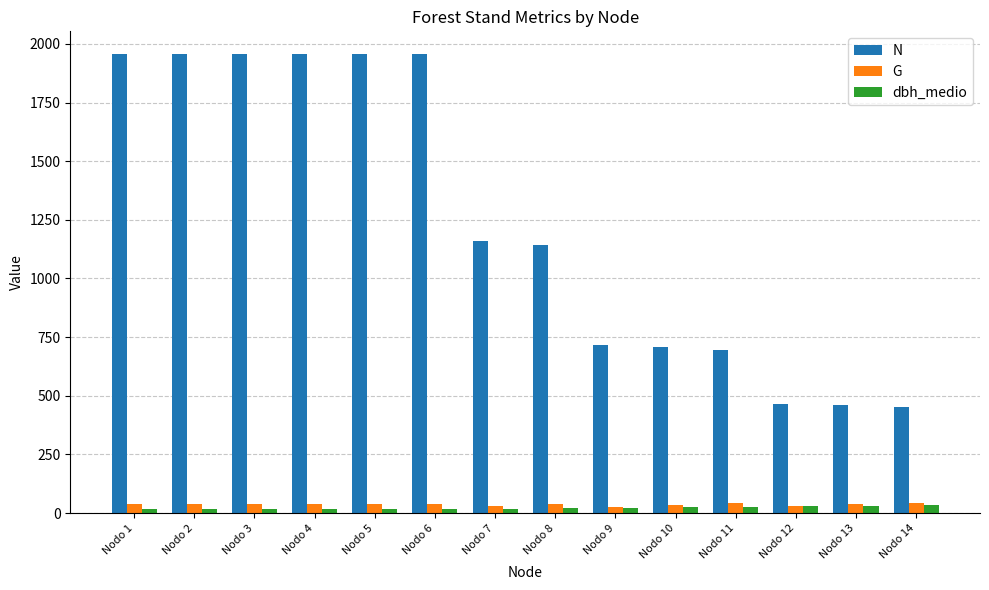

What is the maximum value for N?

1955.8